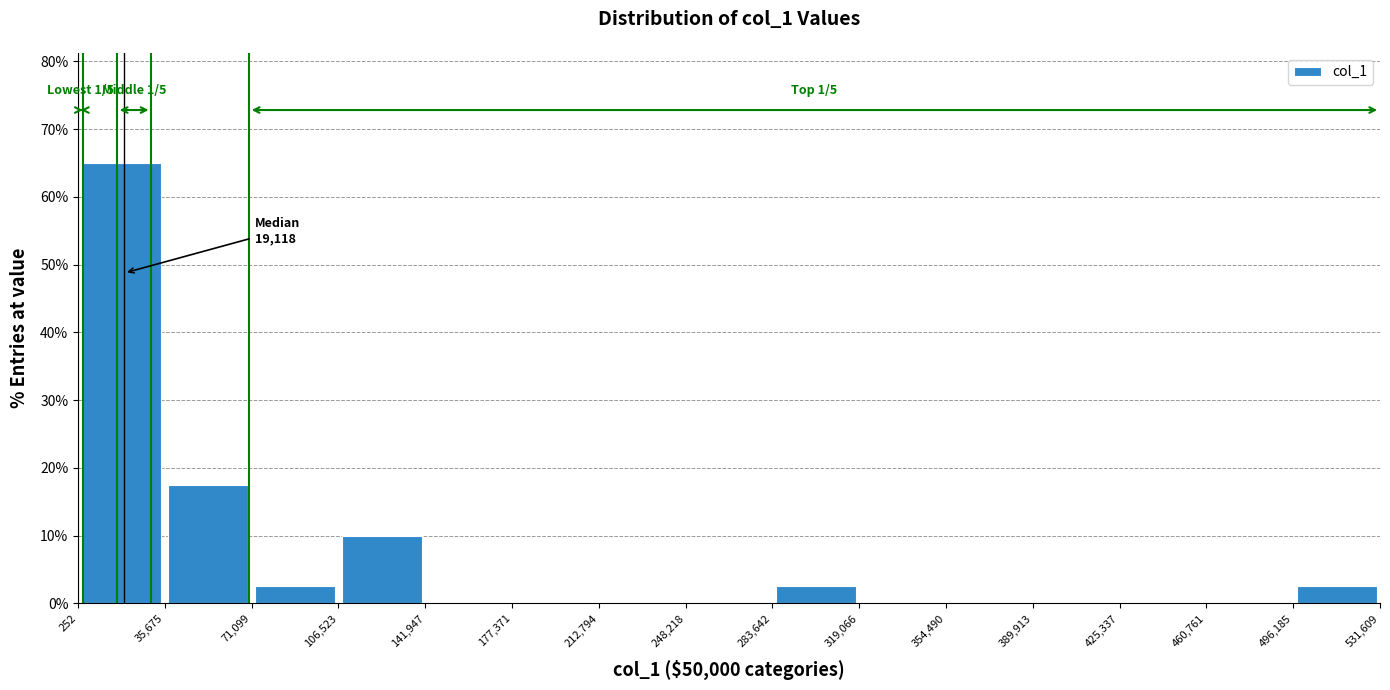

Which range on the x-axis has the tallest bar?

252 to 35,675